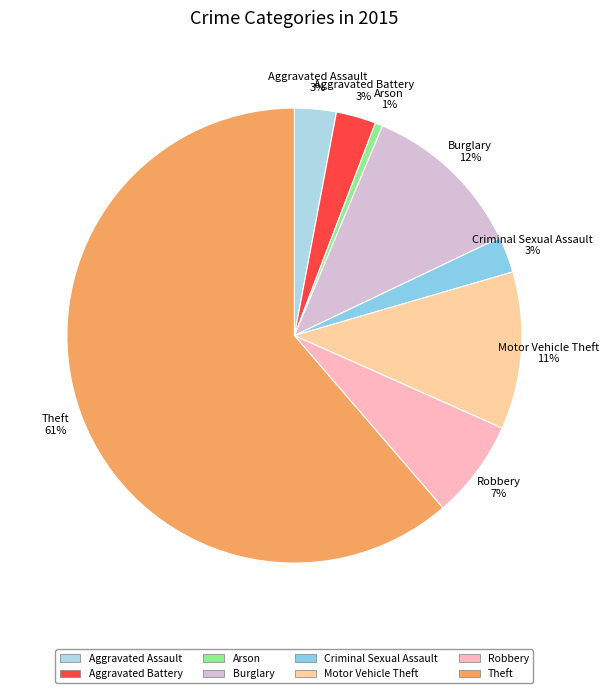

Count the number of slices in the pie.

8